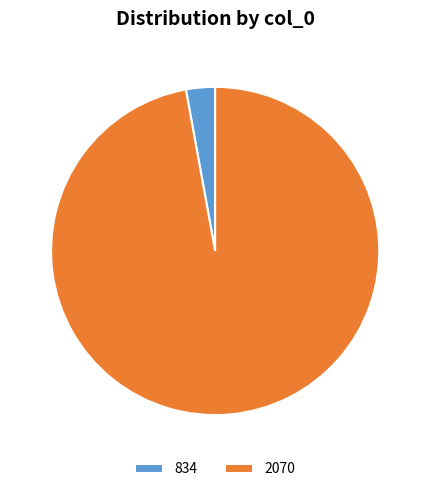

True or false: 2070 accounts for 89% of the total.

False